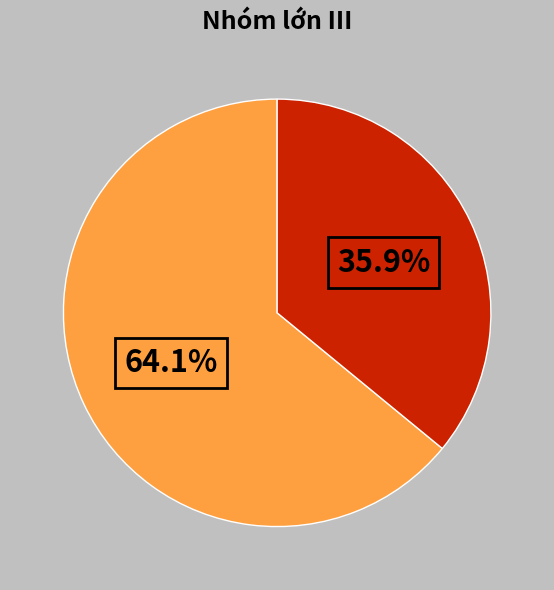

Is there any slice that represents more than half of the pie?

Yes